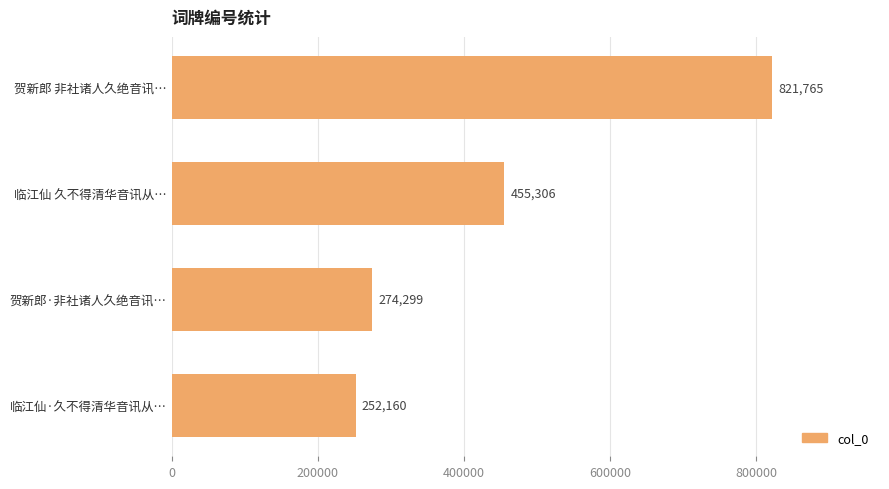

Is it true that the value at 贺新郎·非社诸人久绝音讯… is 371889?

False